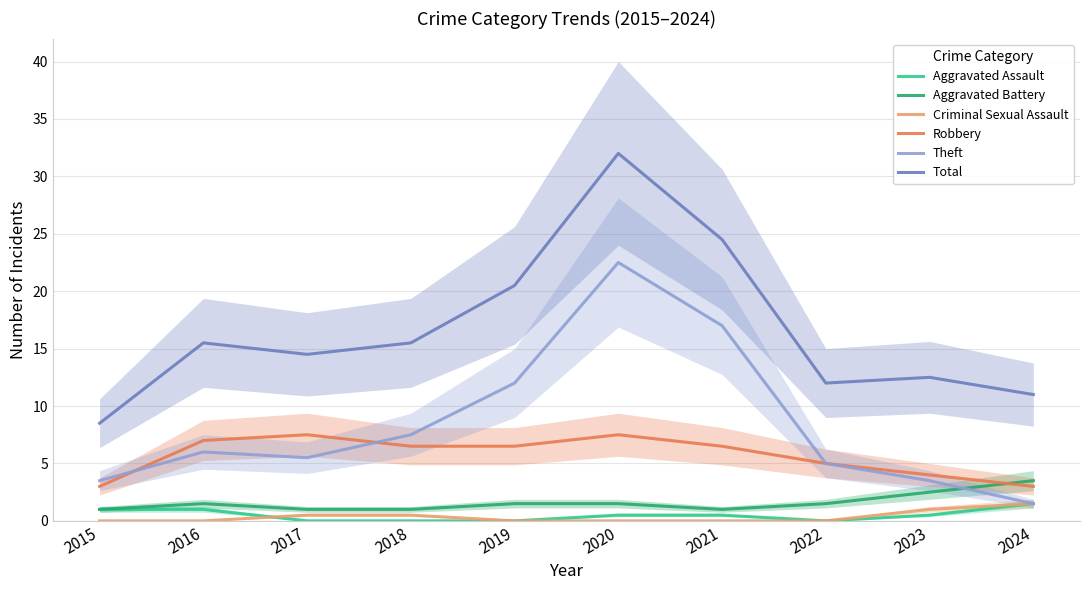

At which label does Criminal Sexual Assault reach its peak?

2024